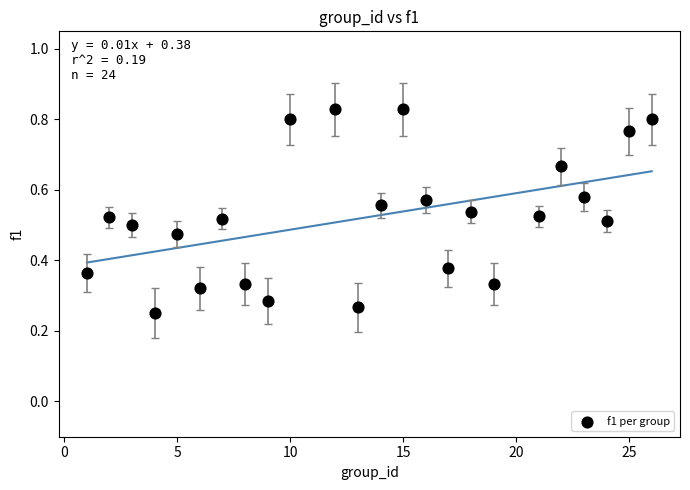

What is the range of X values (max minus min)?

25.0